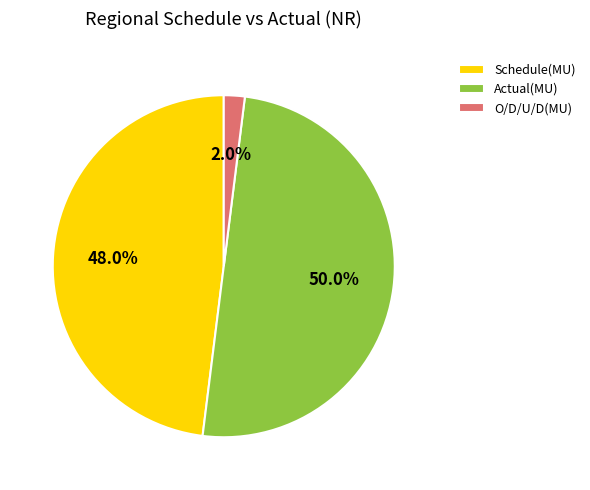

What percentage is the O/D/U/D(MU) slice, to the nearest percent?

2%